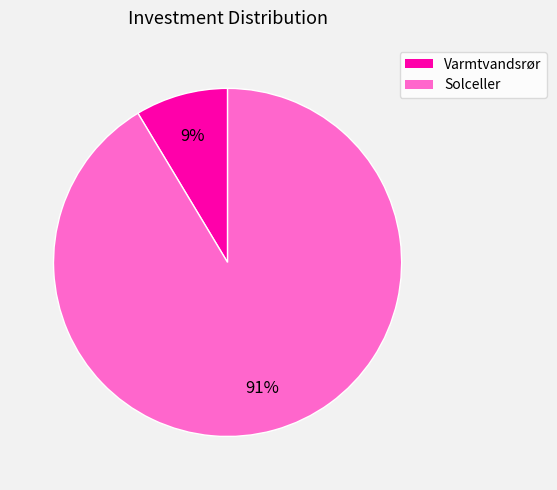

To the nearest percent, what is the combined percentage of Varmtvandsrør and Solceller?

100%